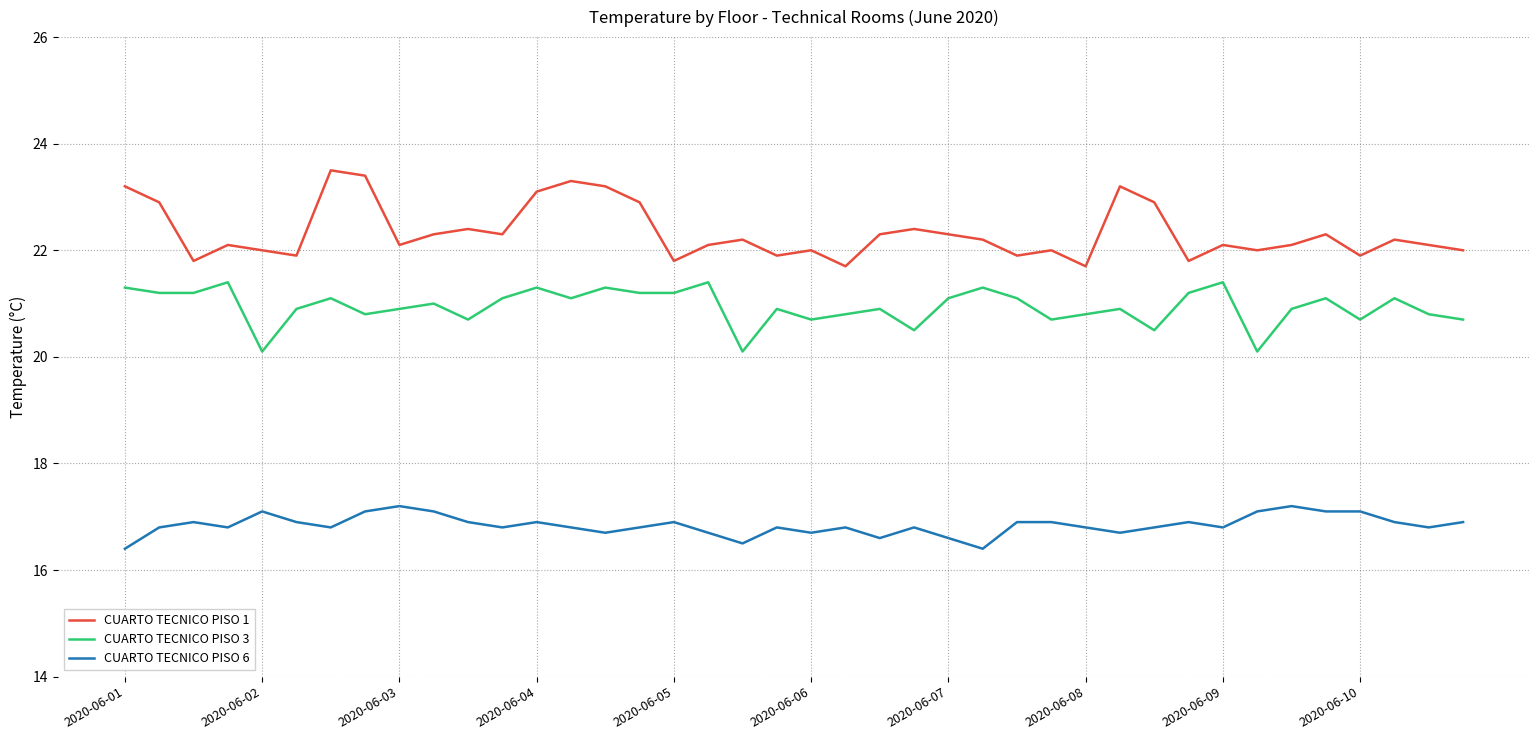

Which series has the largest range (max minus min)?

CUARTO TECNICO PISO 1